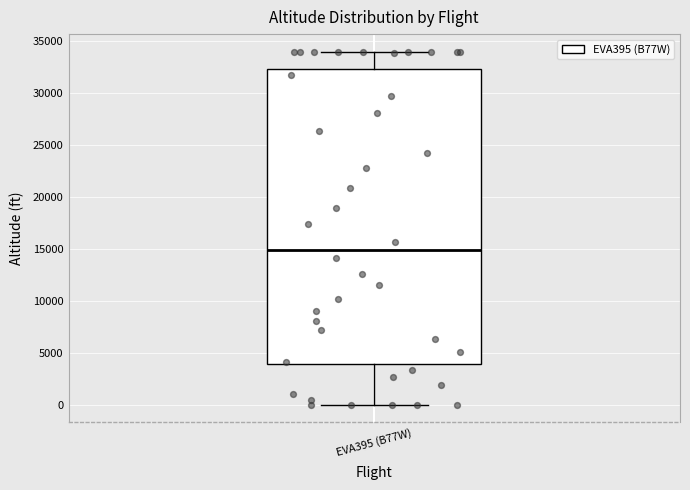

Read this box plot against the y-axis: the position of the median line, the range covered by the box, and the ends of both whiskers. The values are not printed on the chart, so give them approximately, as read against the axis.

median 15000, box 4000 to 32500, whiskers 0 to 34000